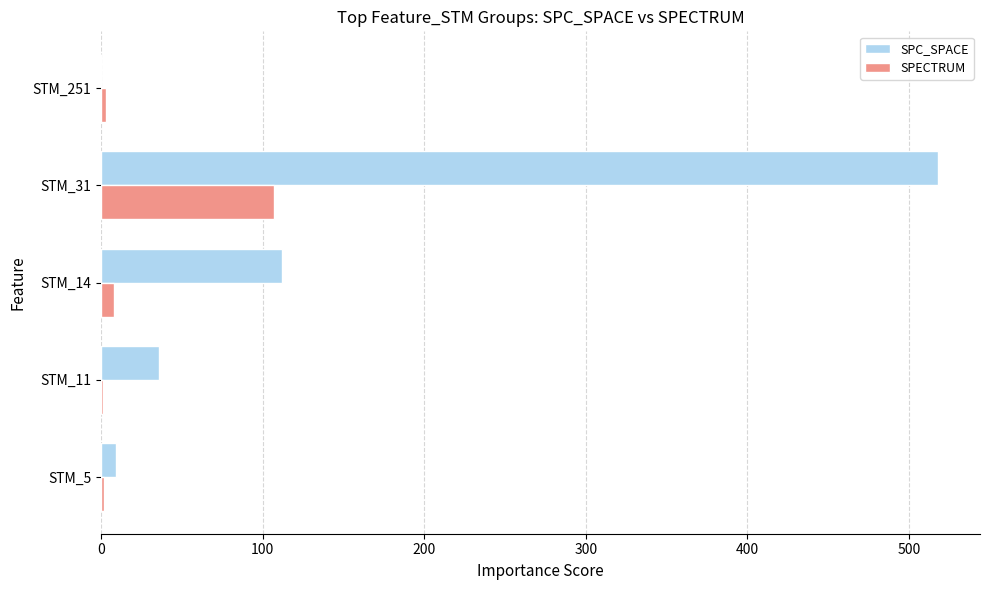

Which category has the highest value in the SPECTRUM series?

STM_31